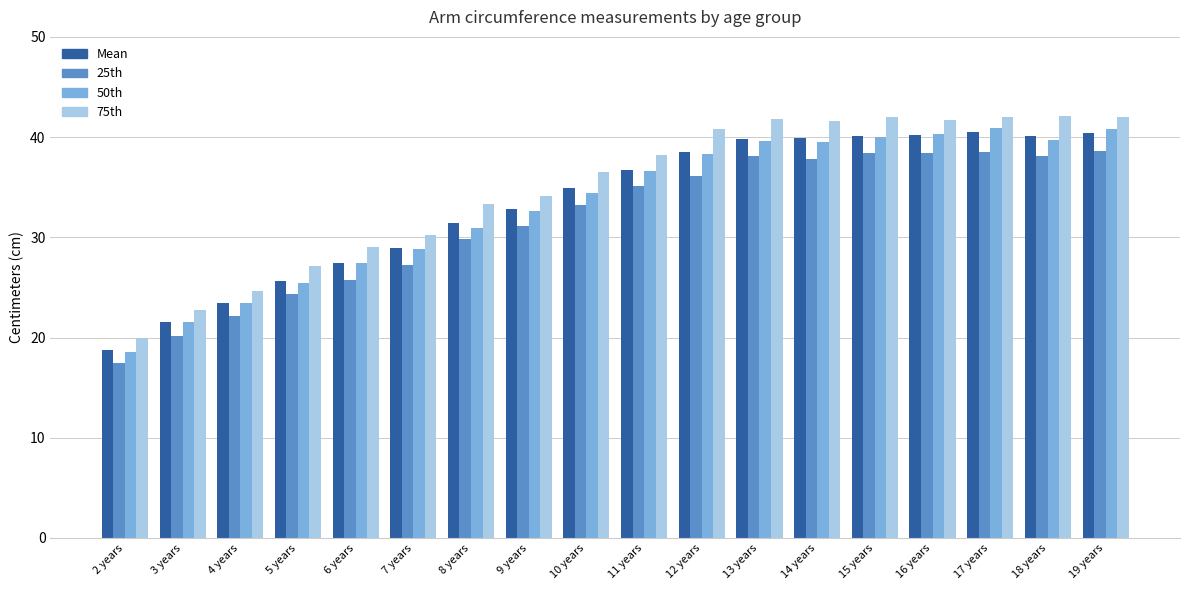

What is the average value of the Mean series?

33.4